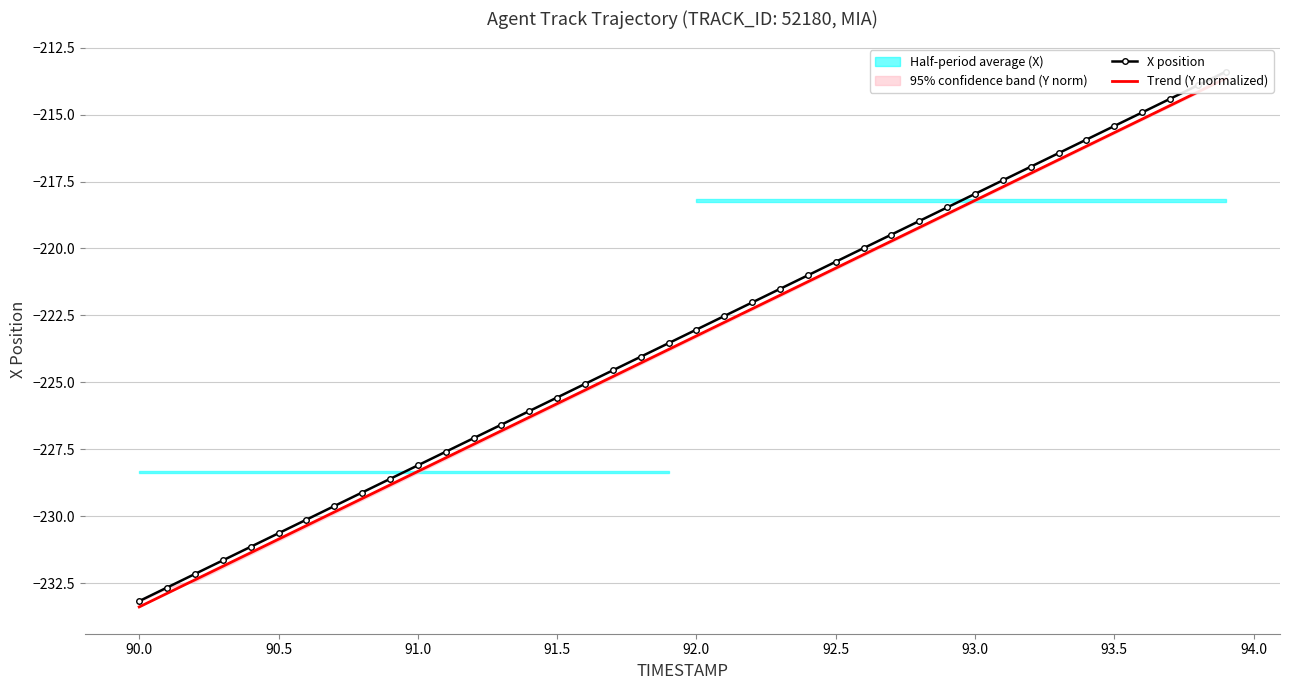

Which series has the largest range (max minus min)?

X position